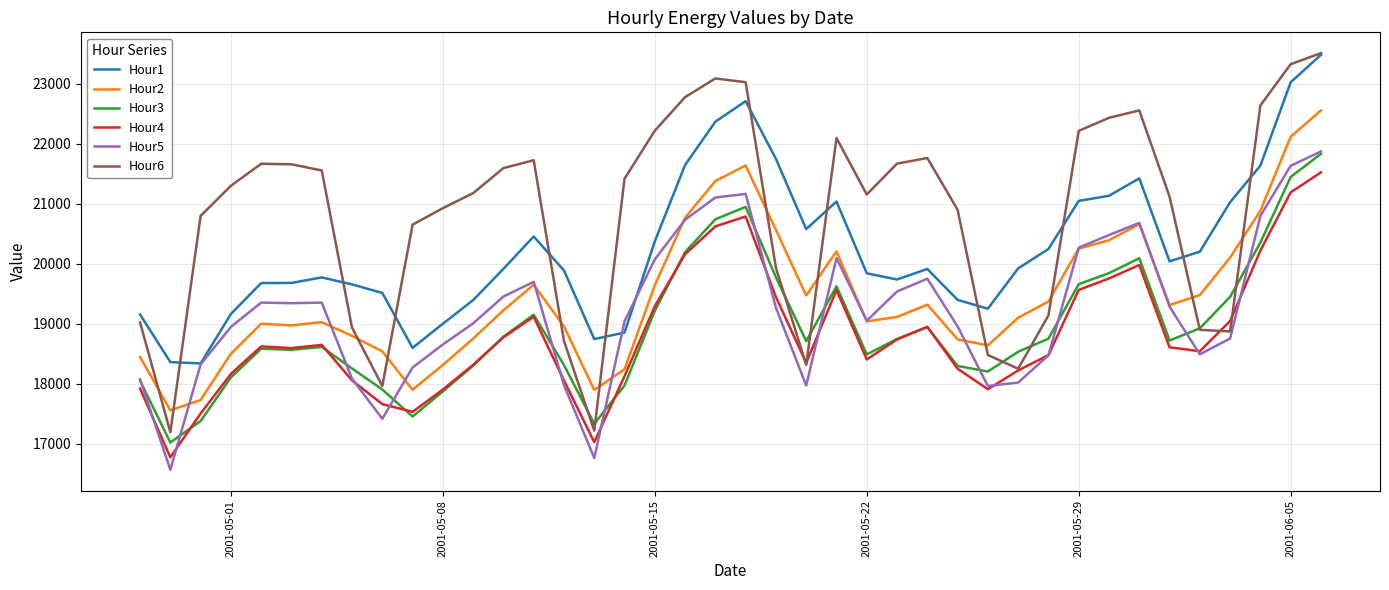

Which series has the widest spread of values?

Hour6